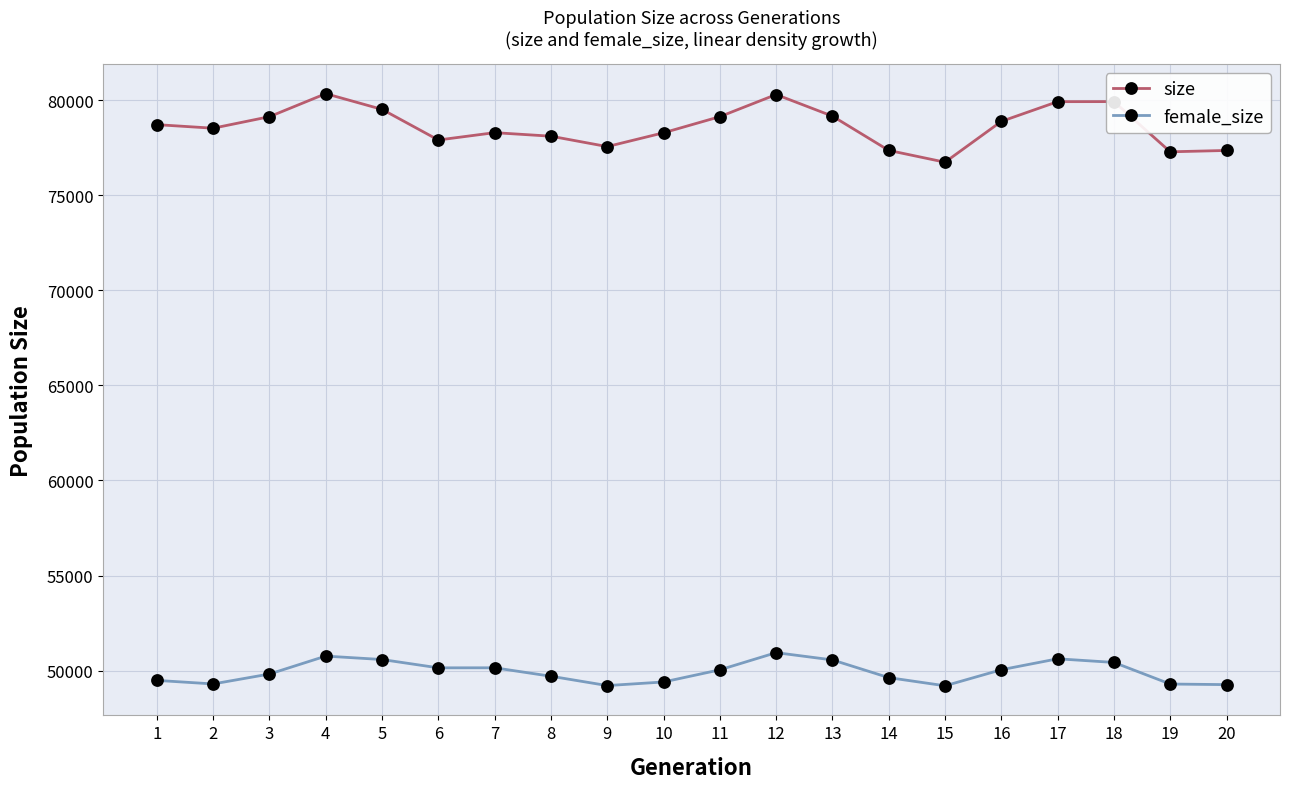

What is the spread (max minus min) of values at 20?

28091